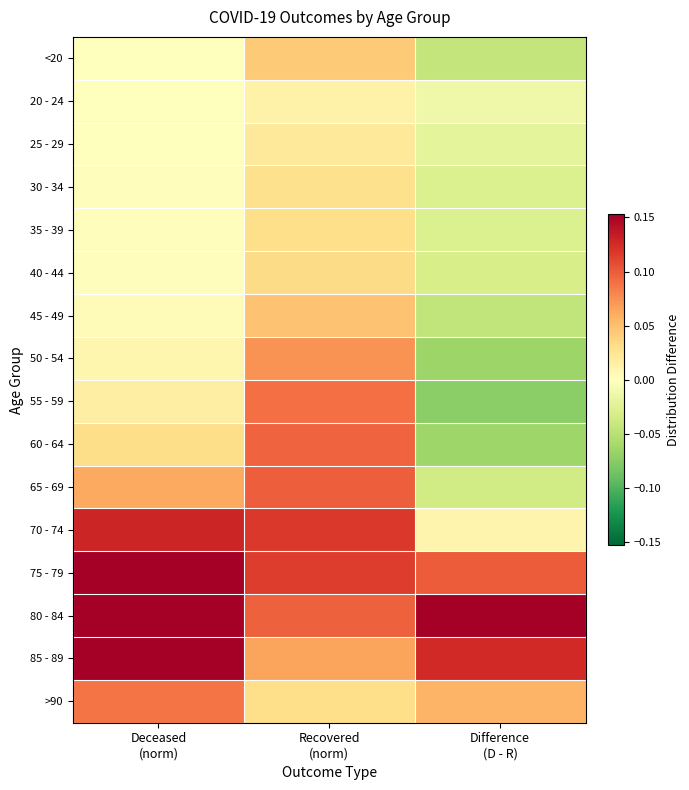

At which category is the sum across all series the highest?

Deceased
(norm)